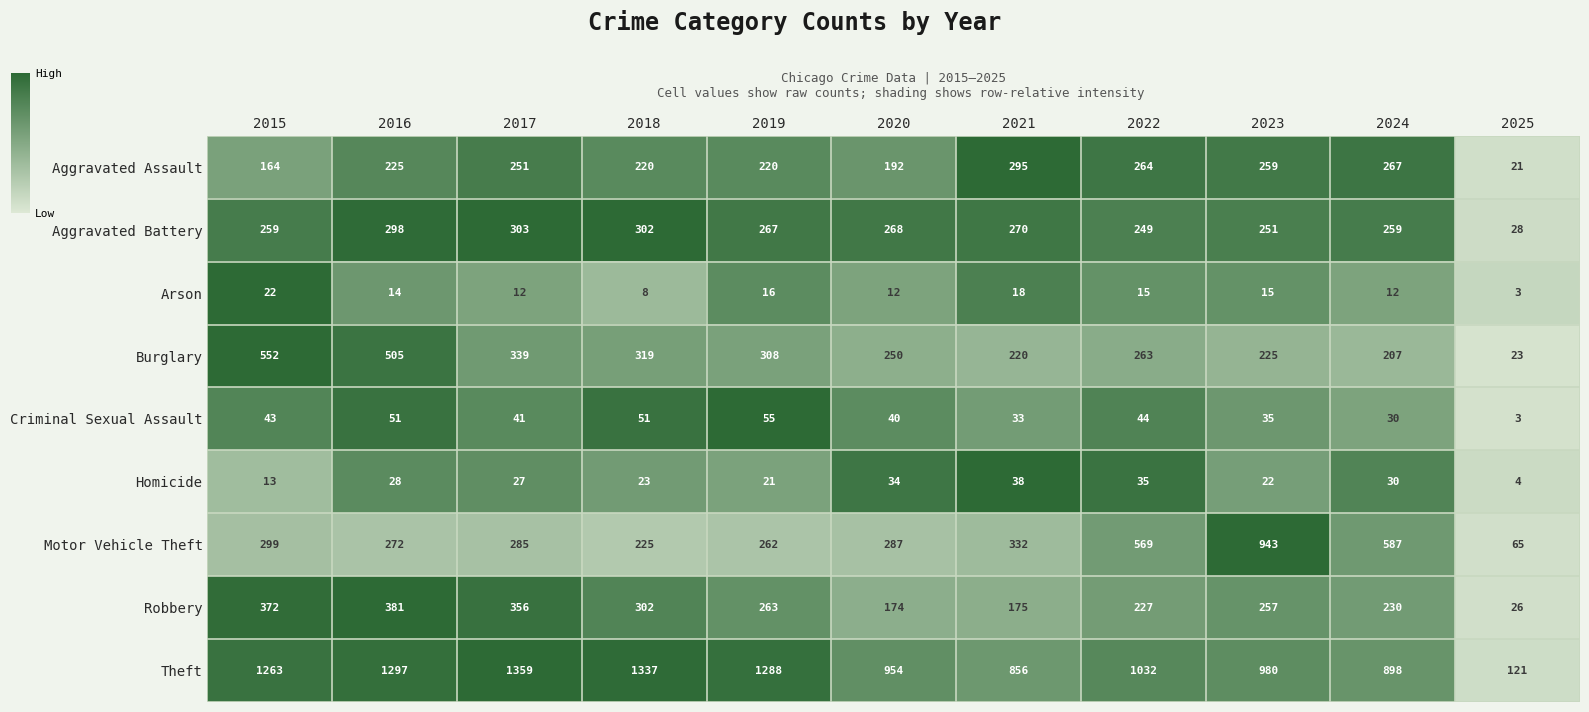

At which category does the chart reach its peak across all series?

2017